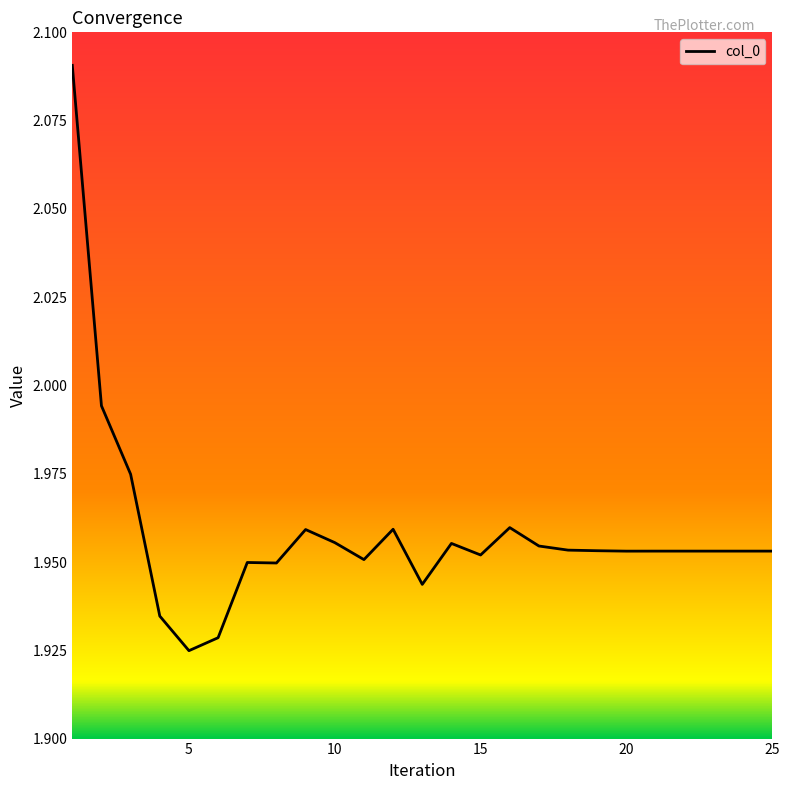

How many lines are shown in the chart?

1